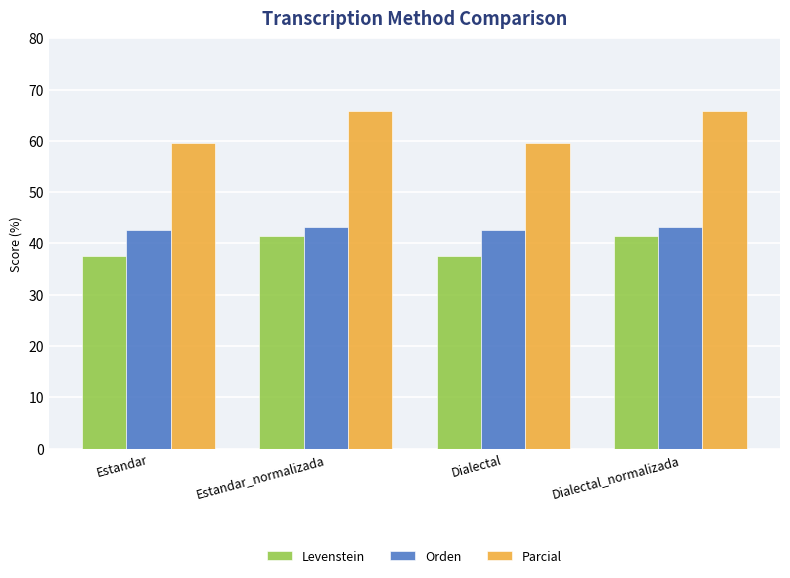

What are all the series names shown in the legend?

Levenstein, Orden, Parcial